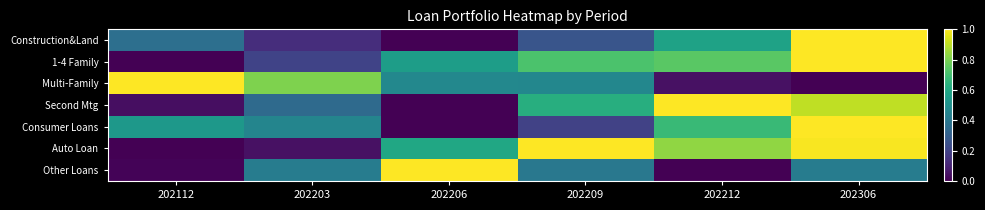

Between 202203 and 202306, which series saw the biggest shift?

Auto Loan